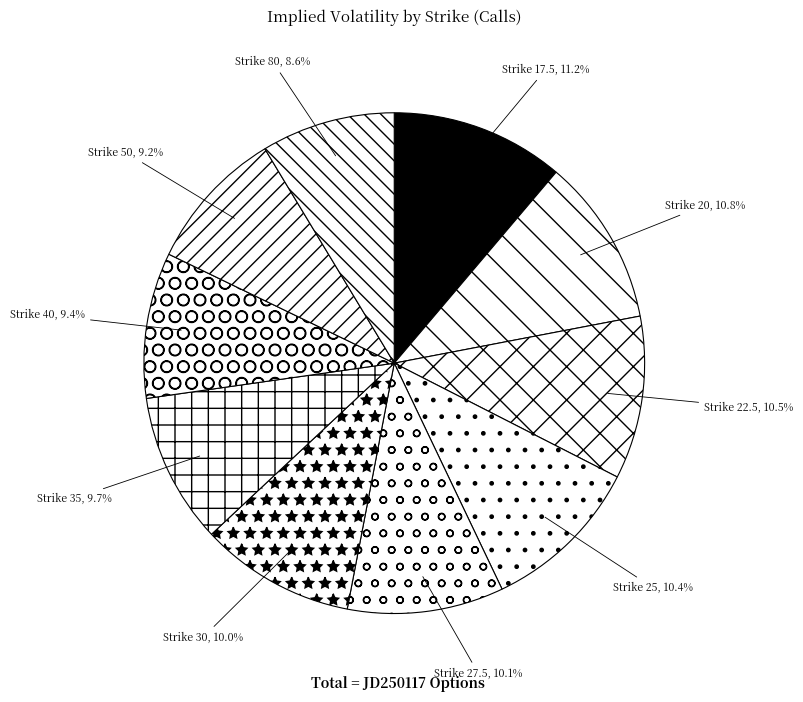

Is there a majority slice in this chart?

No